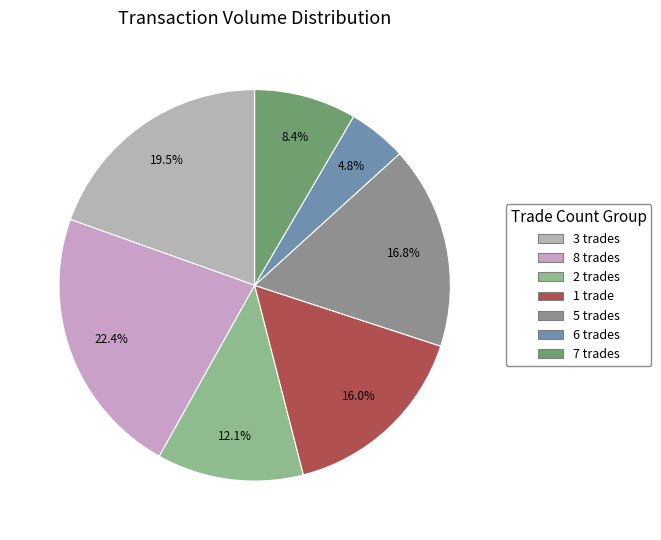

How many segments does this pie chart have?

7